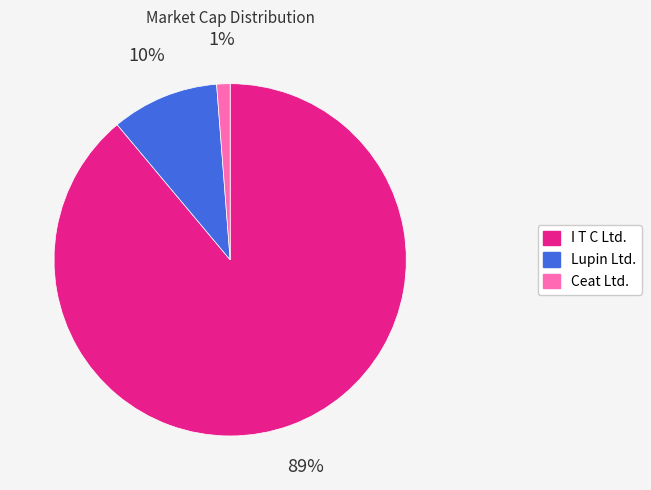

What percentage is the Ceat Ltd. slice, to the nearest percent?

1%